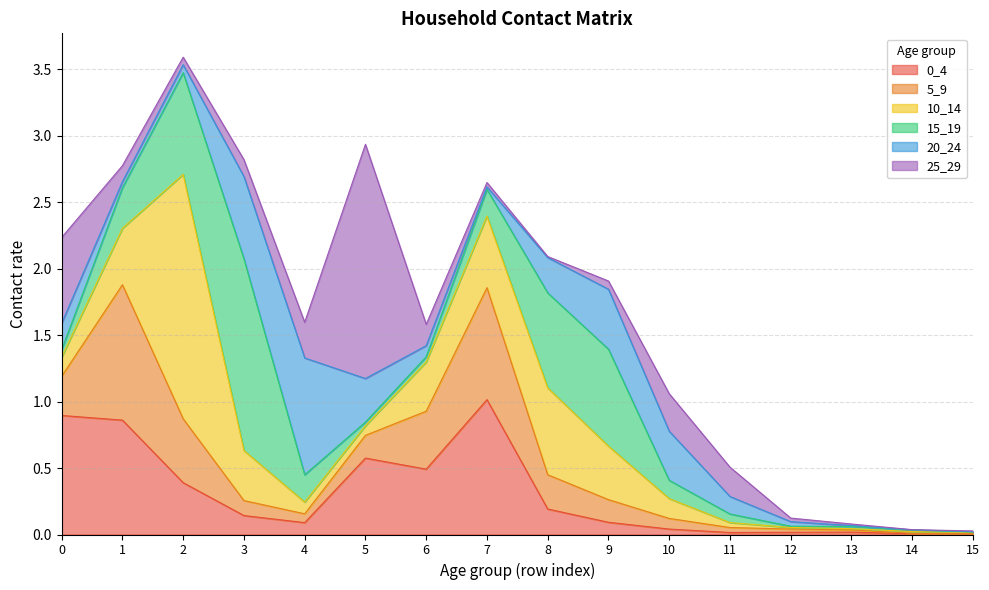

Where is the first local maximum for 10_14?

2